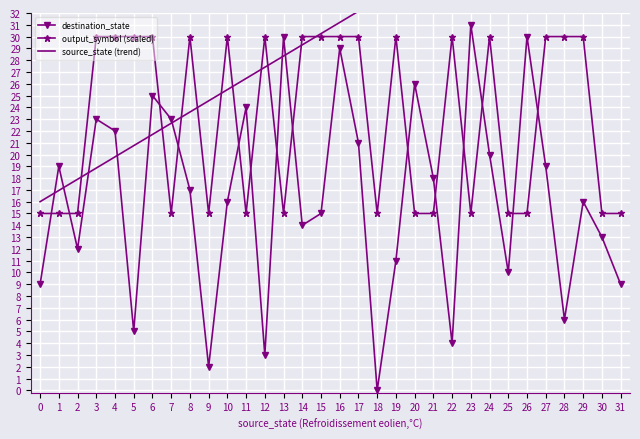

At which label does destination_state reach its peak?

23